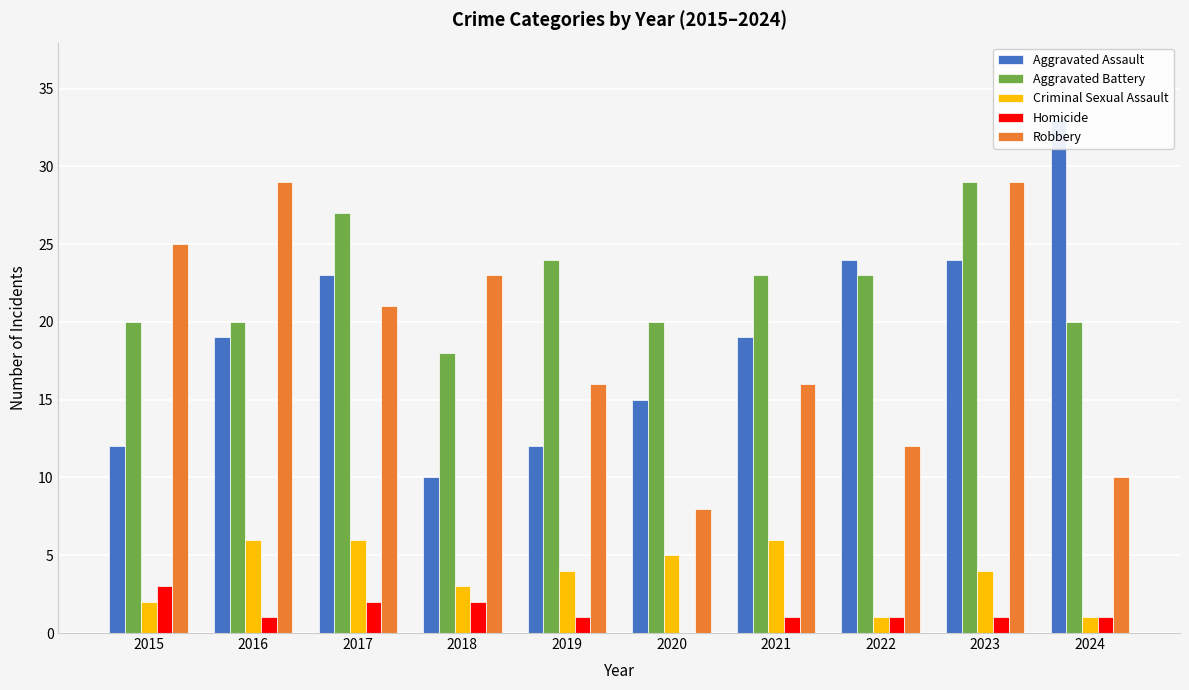

How many bars are there in total?

50